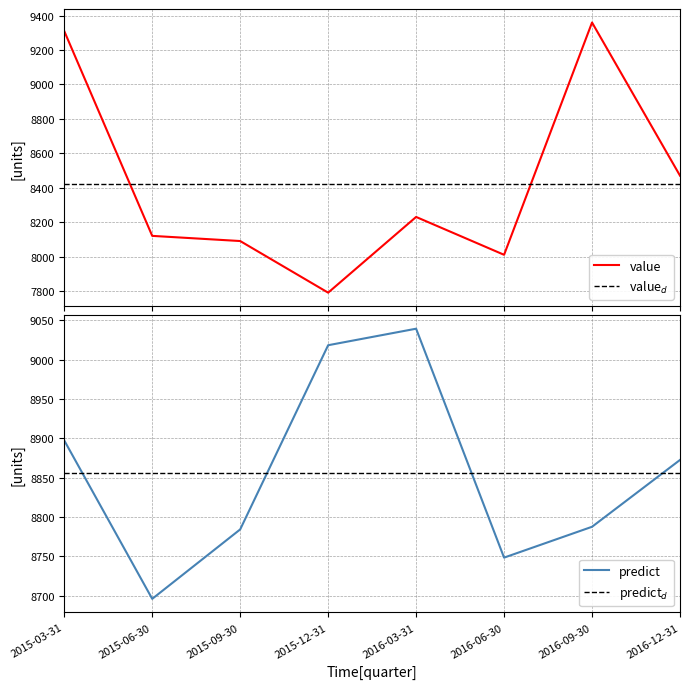

Which category has the lowest value across all series?

2015-12-31